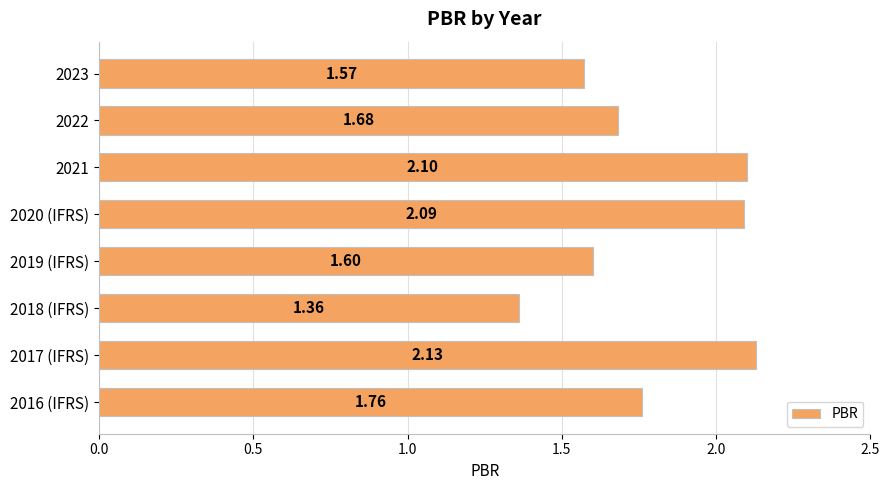

What is the sum of all values?

14.3